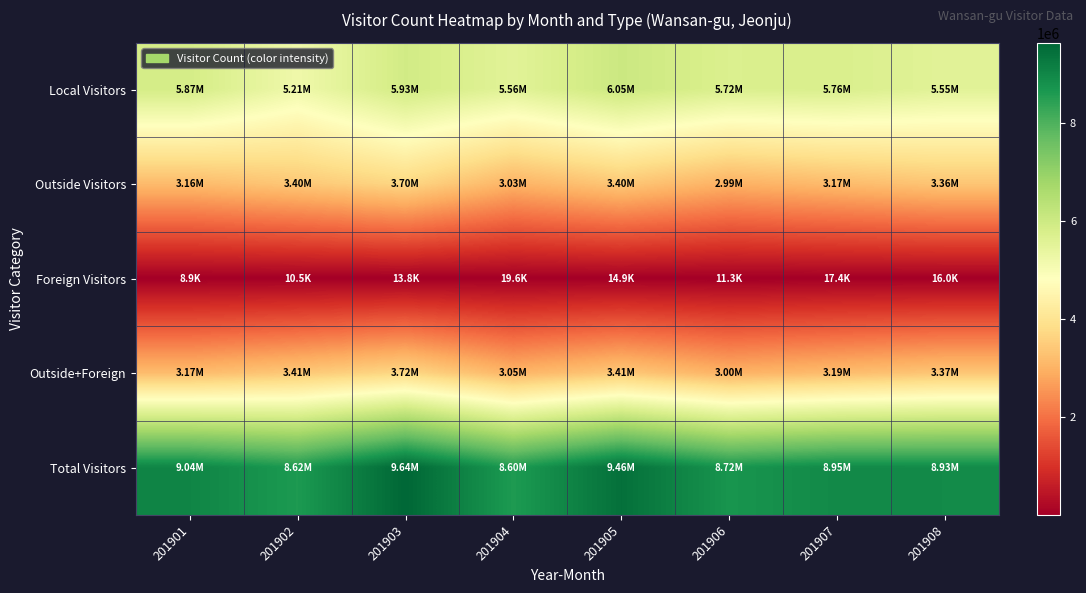

Reading left to right, transcribe all the data shown in this chart.

Local Visitors: 201901=5870228	201902=5208130	201903=5925140	201904=5556040	201905=6046870	201906=5724418	201907=5760139	201908=5554934
Outside Visitors: 201901=3164900	201902=3403788	201903=3703623	201904=3025463	201905=3397670	201906=2985622	201907=3169352	201908=3356048
Foreign Visitors: 201901=8894	201902=10530	201903=13793	201904=19615	201905=14851	201906=11266	201907=17430	201908=15999
Outside+Foreign: 201901=3173794	201902=3414318	201903=3717416	201904=3045078	201905=3412522	201906=2996889	201907=3186781	201908=3372047
Total Visitors: 201901=9044022	201902=8622448	201903=9642555	201904=8601118	201905=9459391	201906=8721307	201907=8946920	201908=8926981